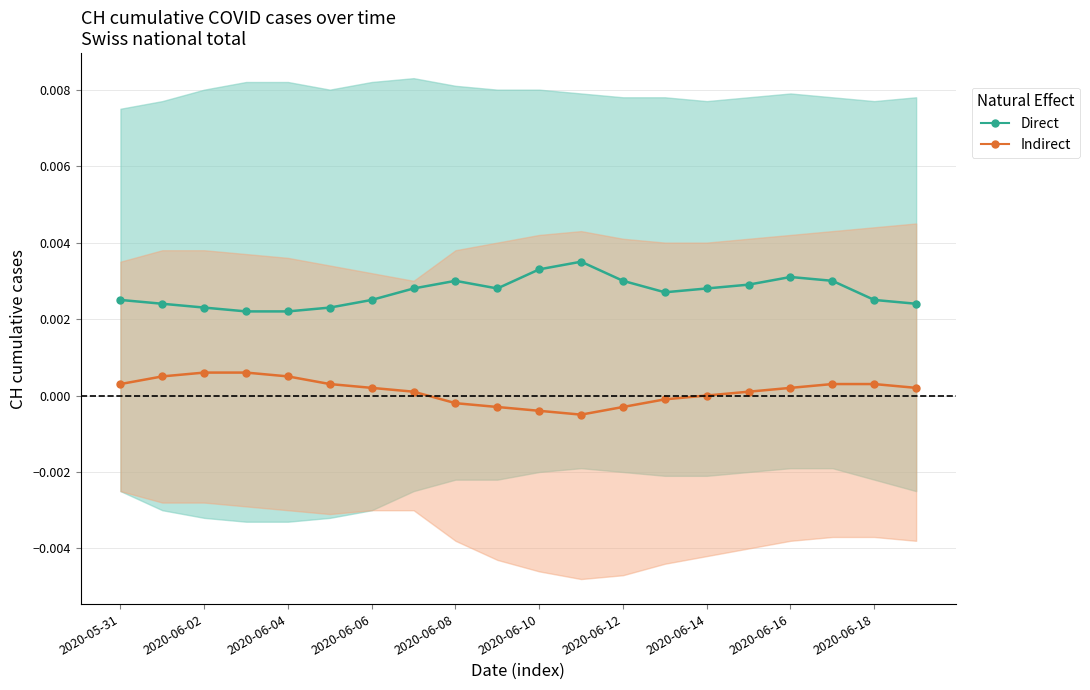

True or false: Indirect has a value of 0.0 at 2020-06-04.

False